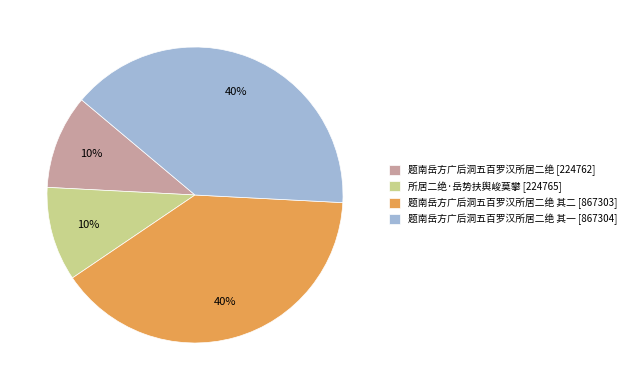

Is there any slice that represents more than half of the pie?

No